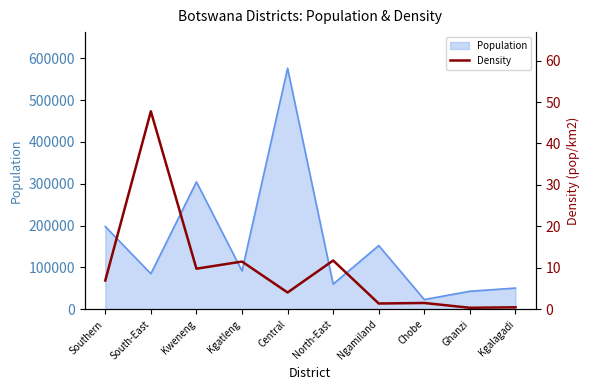

Read the Population value at Ngamiland.

152284